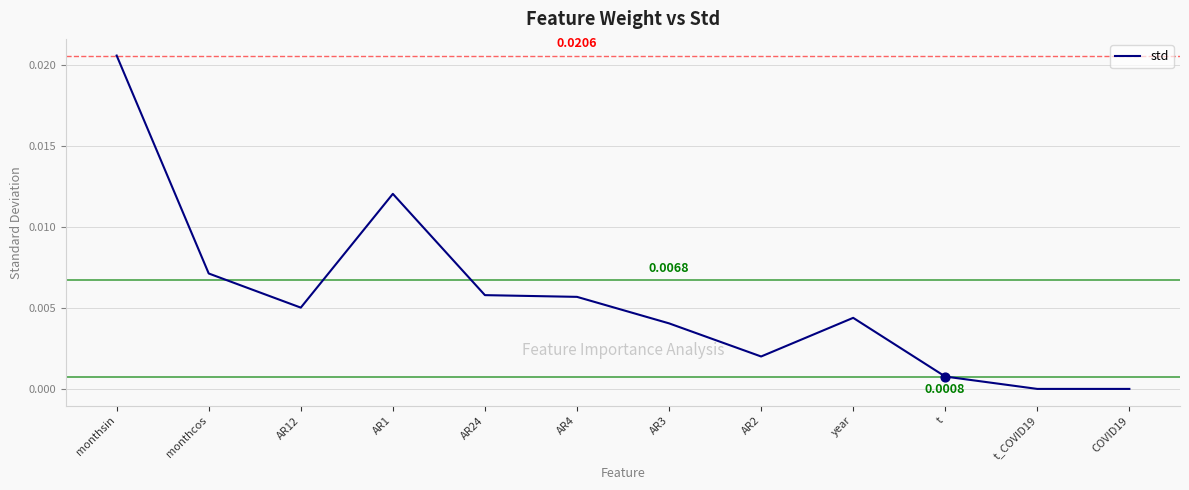

Which has a higher value, AR2 or AR1?

AR1